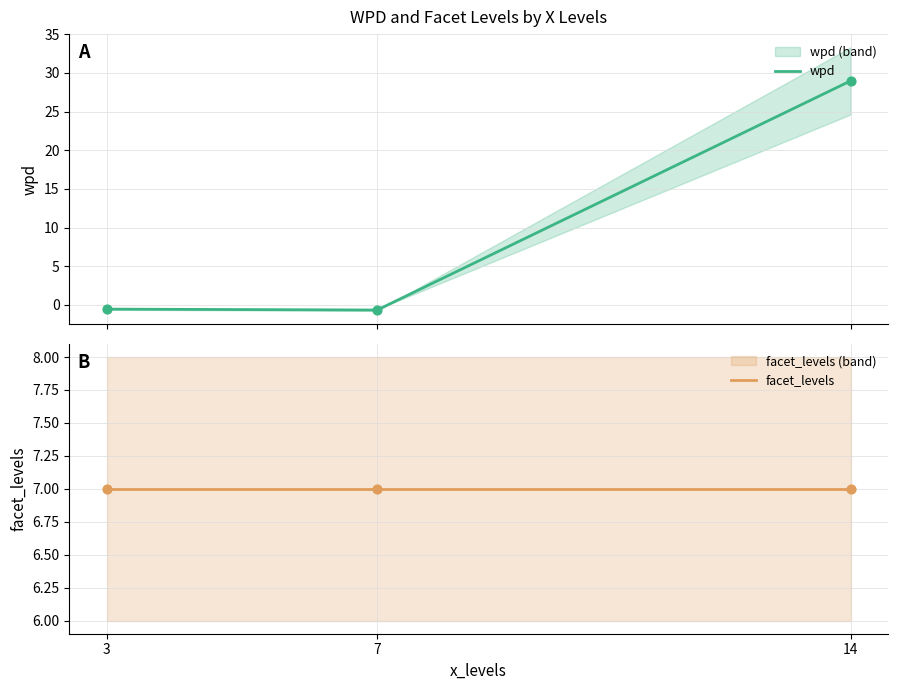

At how many categories does at least one series exceed 0?

3